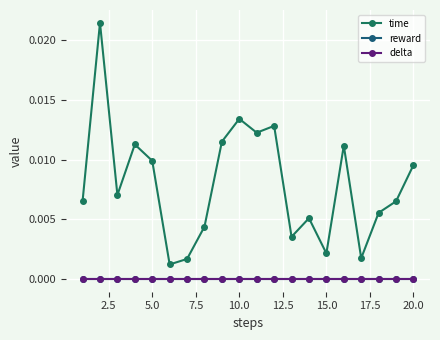

Does the chart have visible grid lines?

Yes